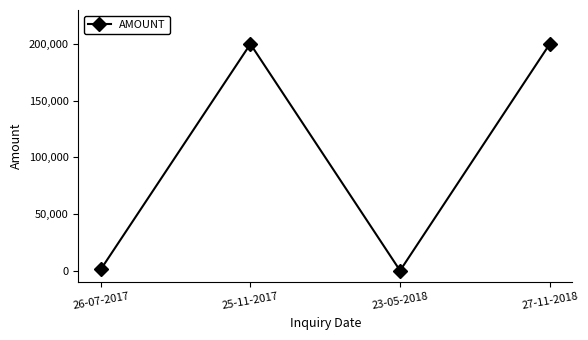

The chart shows a value of 120490 at 23-05-2018. True or false?

False